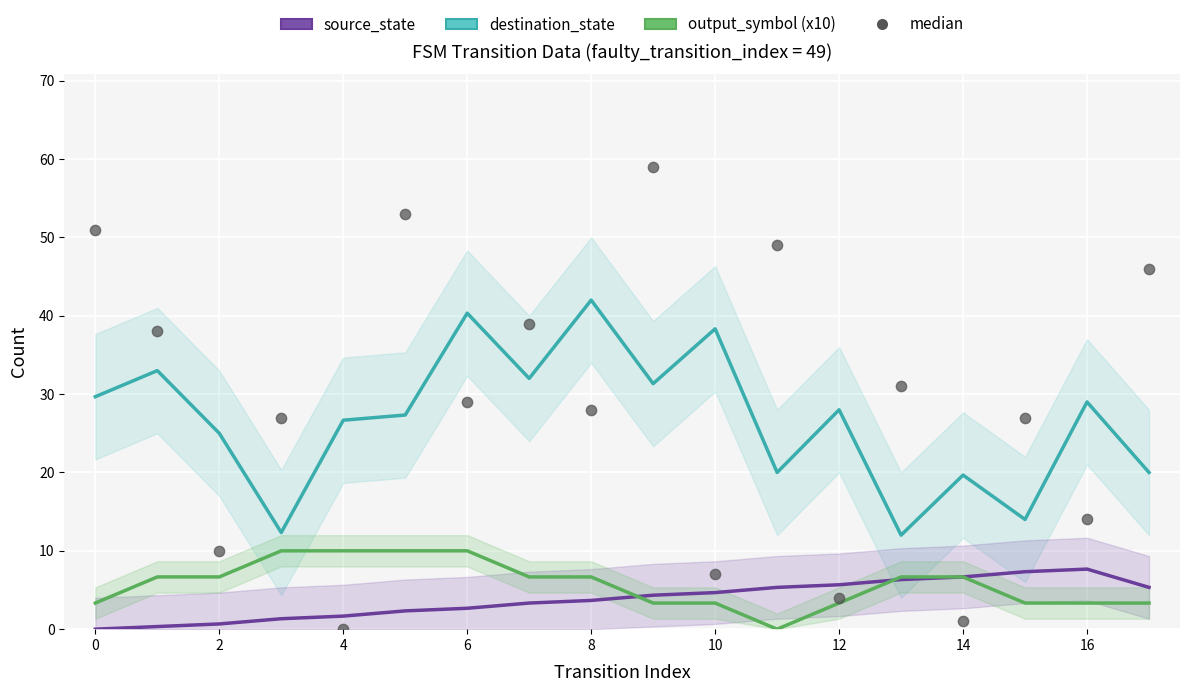

Which series reaches the maximum Y coordinate?

median